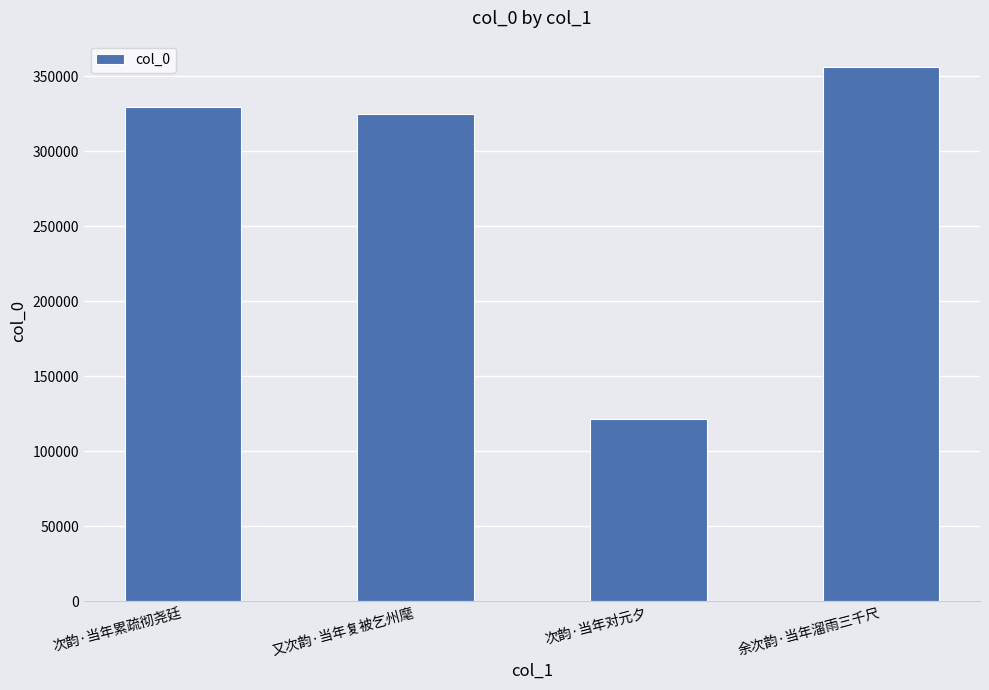

Which has a higher value, 次韵·当年累疏彻尧廷 or 余次韵·当年溜雨三千尺?

余次韵·当年溜雨三千尺